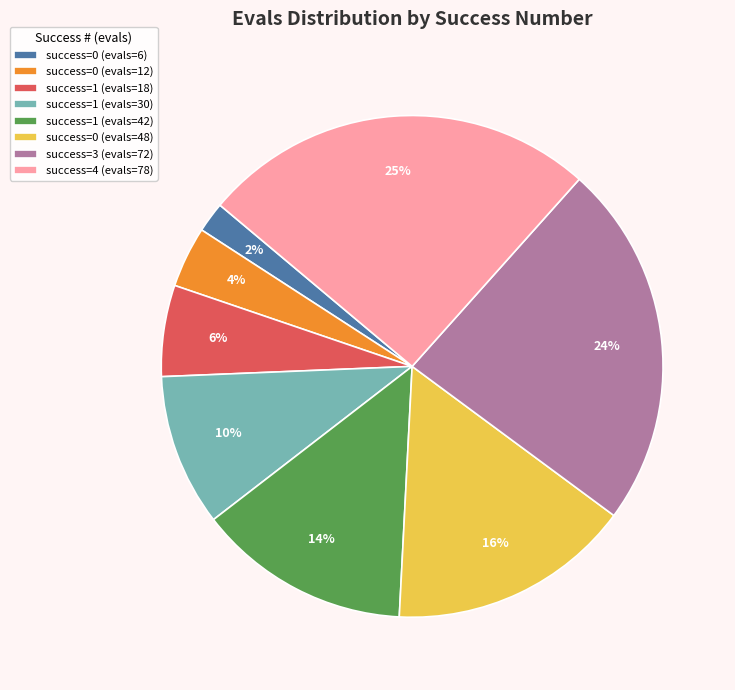

Count the number of slices in the pie.

8